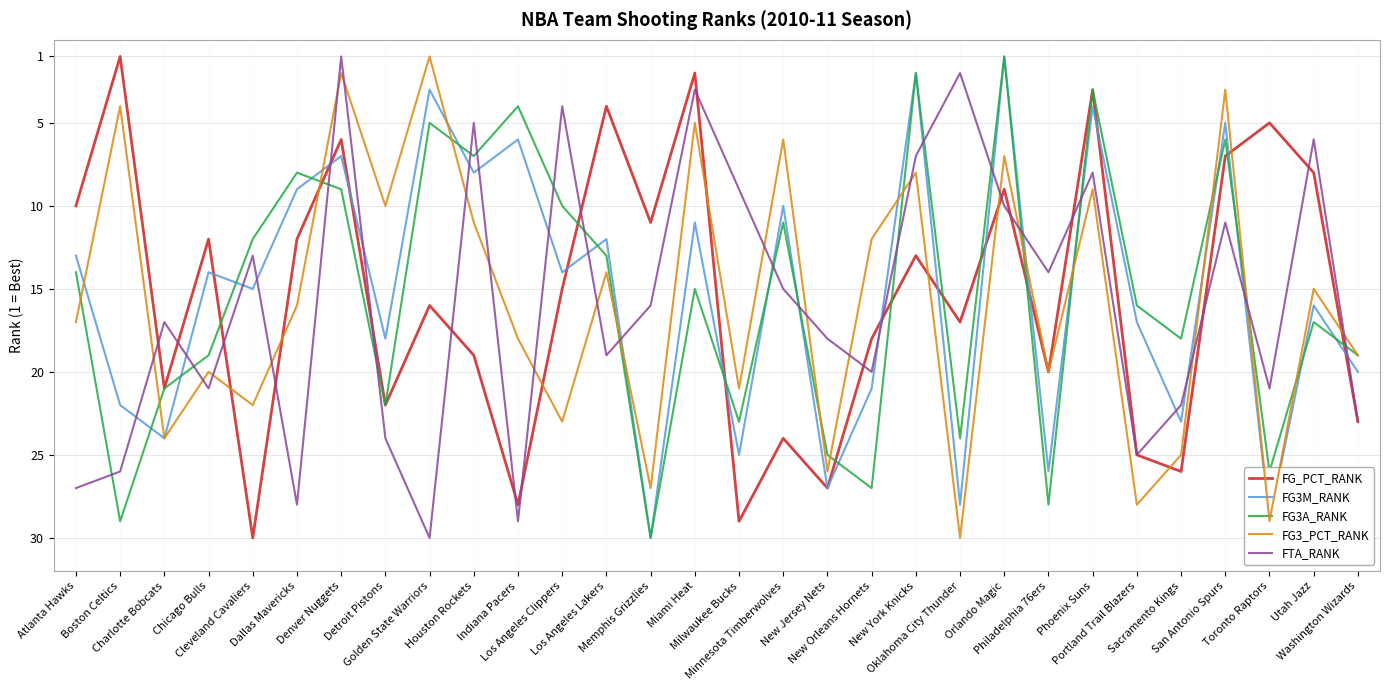

What is the maximum value for FTA_RANK?

30